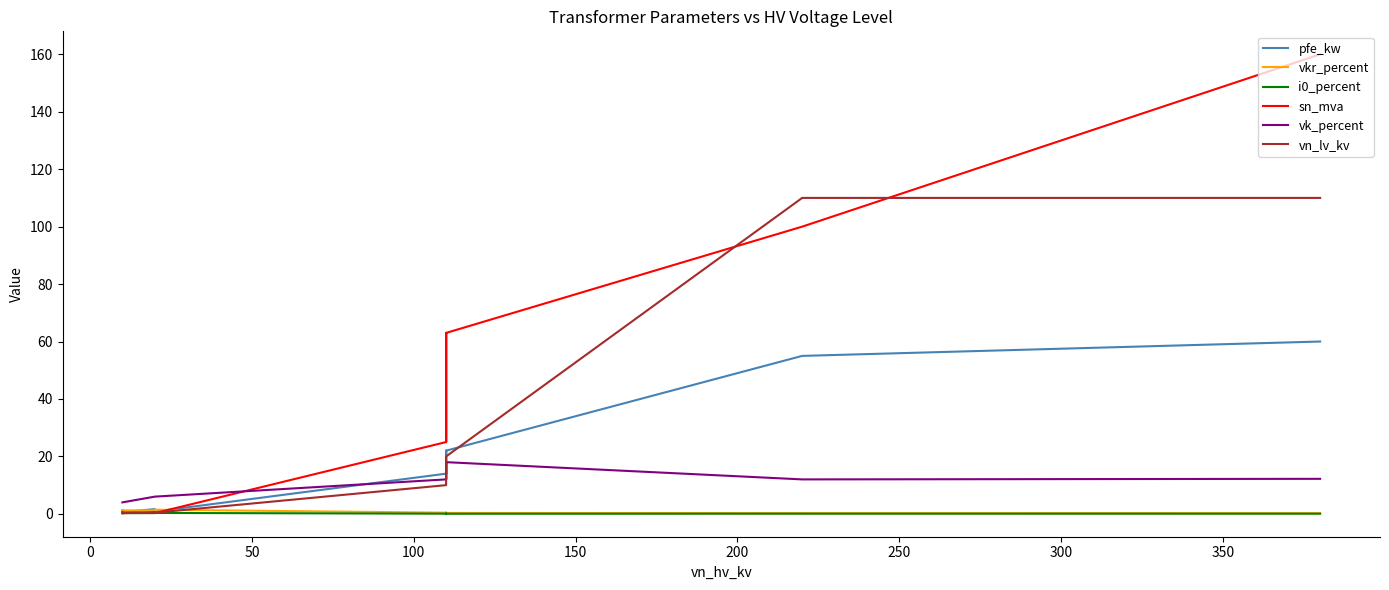

How many lines are shown in the chart?

6